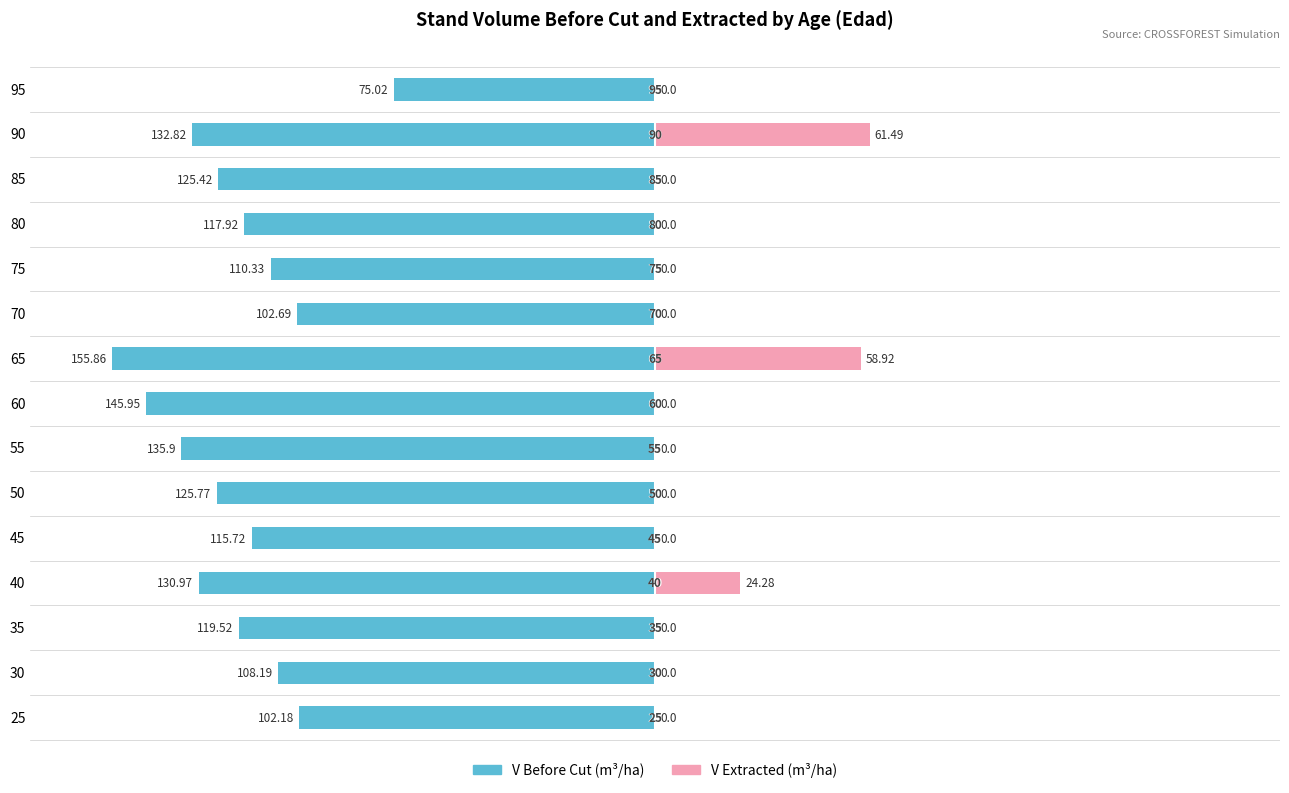

Is it true that V Extracted equals -24.0 at 60?

False